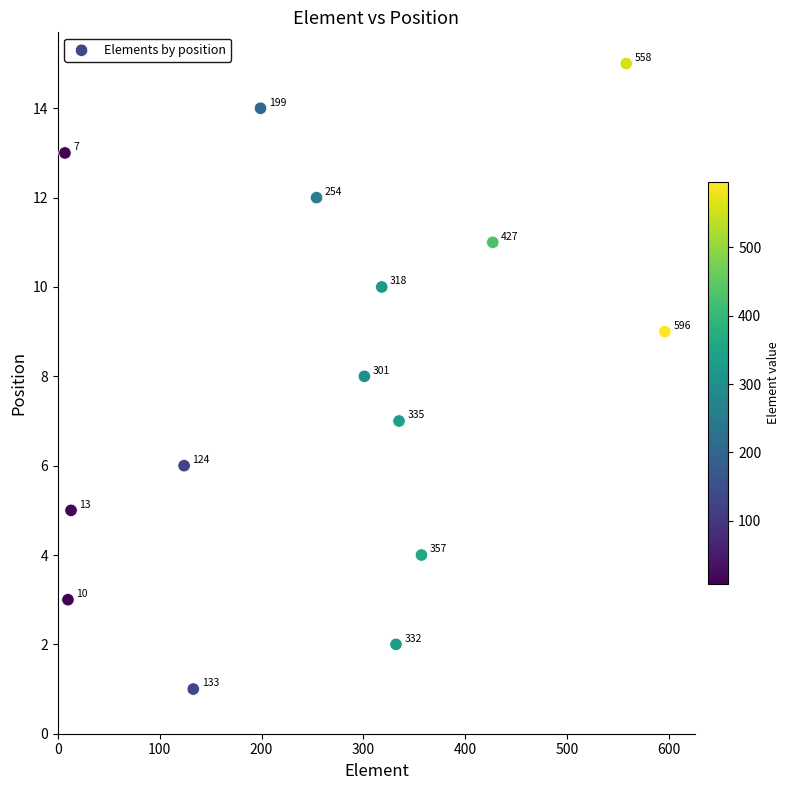

What is the range of Y values (max minus min)?

14